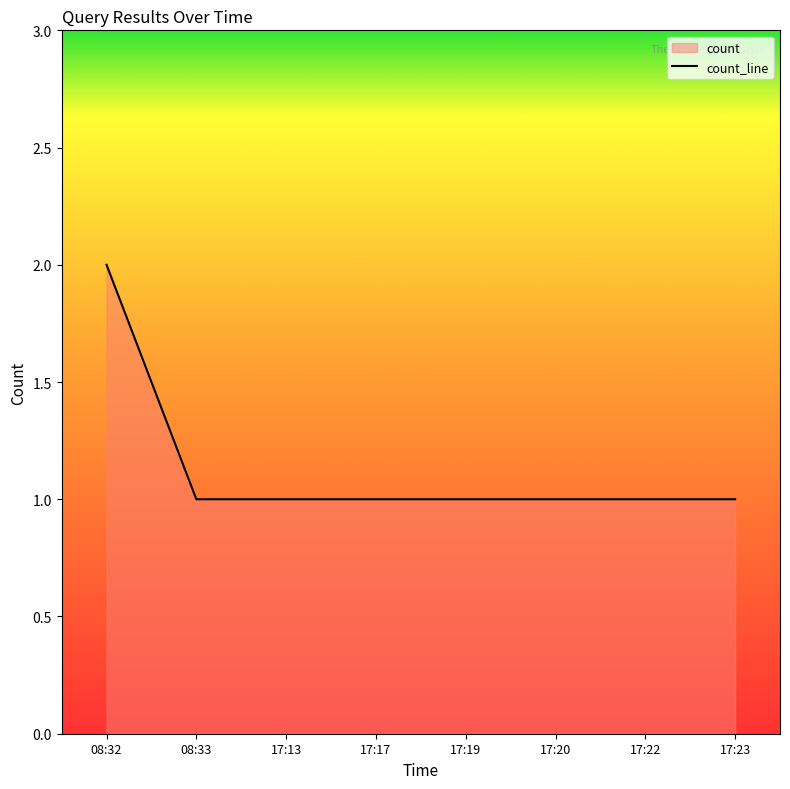

List the labels in order of value, largest first.

08:32, 08:33, 17:13, 17:17, 17:19, 17:20, 17:22, 17:23